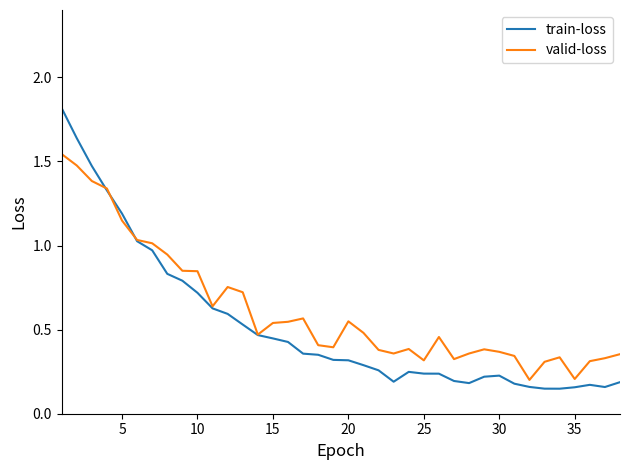

What is the maximum value shown in the chart?

1.8